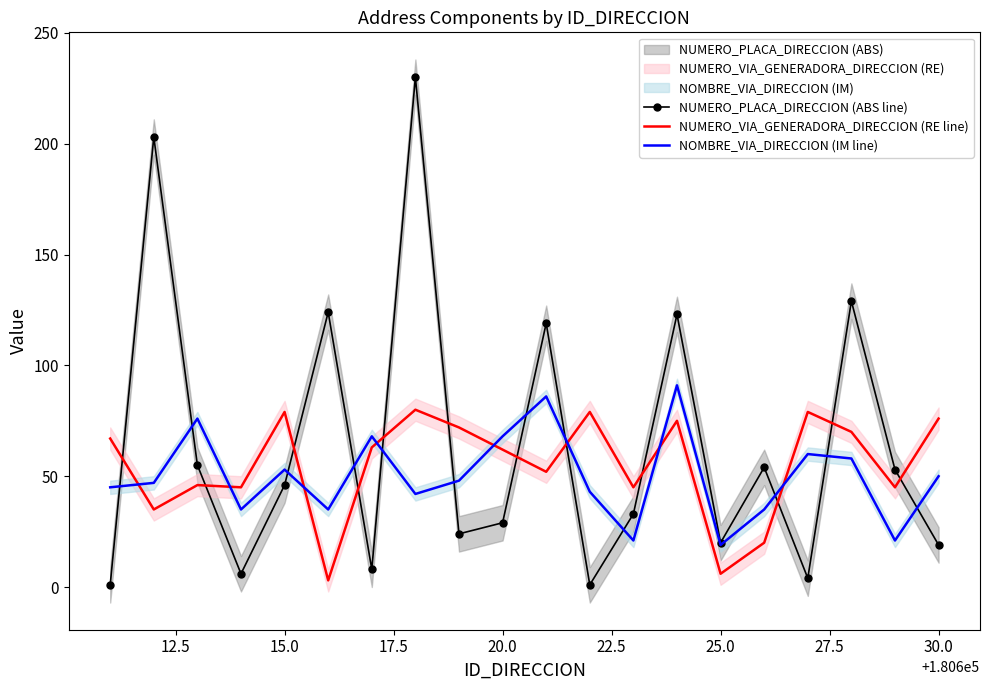

What are all the series names shown in the legend?

NUMERO_PLACA_DIRECCION (ABS line), NUMERO_VIA_GENERADORA_DIRECCION (RE line), NOMBRE_VIA_DIRECCION (IM line)